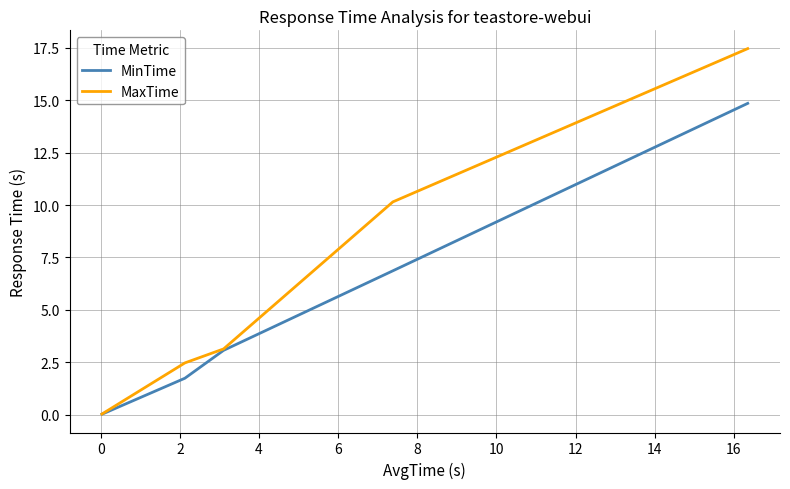

At how many categories does at least one series exceed 9?

2